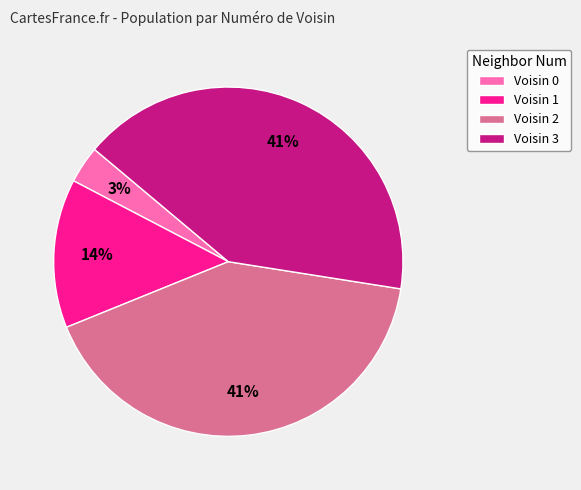

Is there a majority slice in this chart?

No